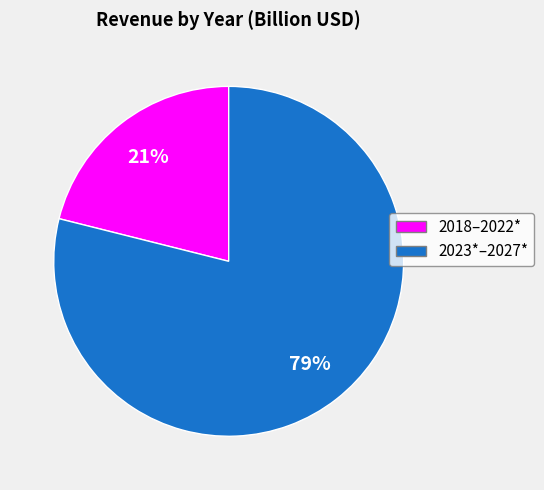

To the nearest percent, what is the average slice percentage?

50%